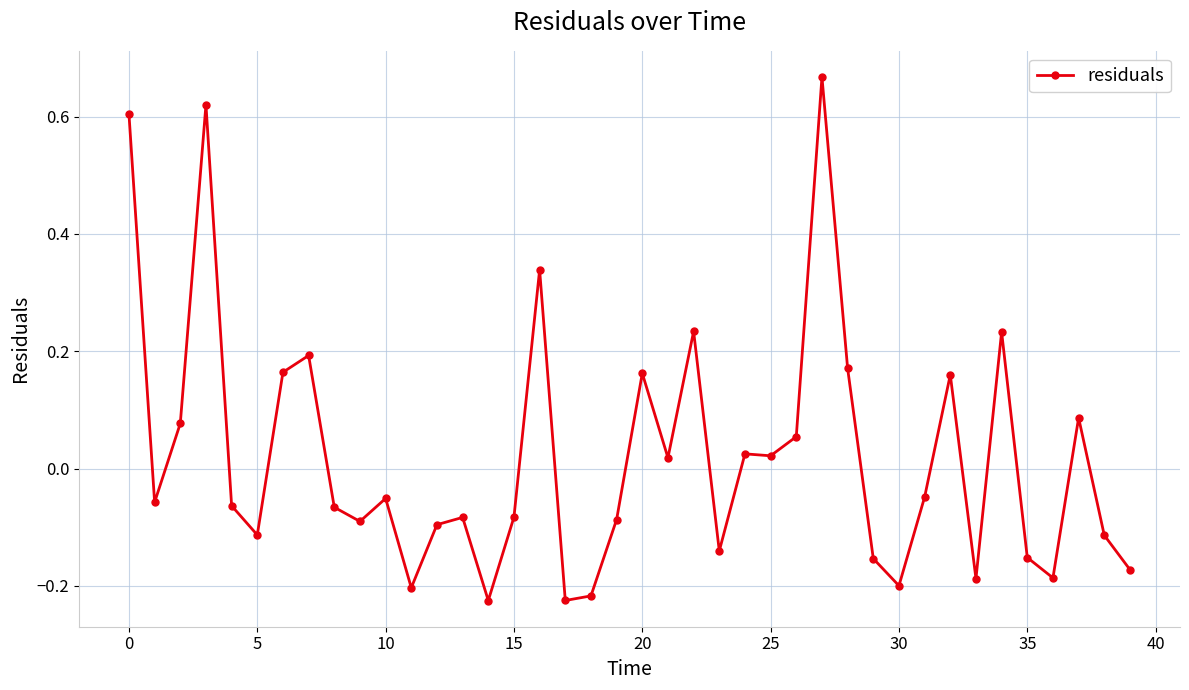

What is the sum of all values?

0.8